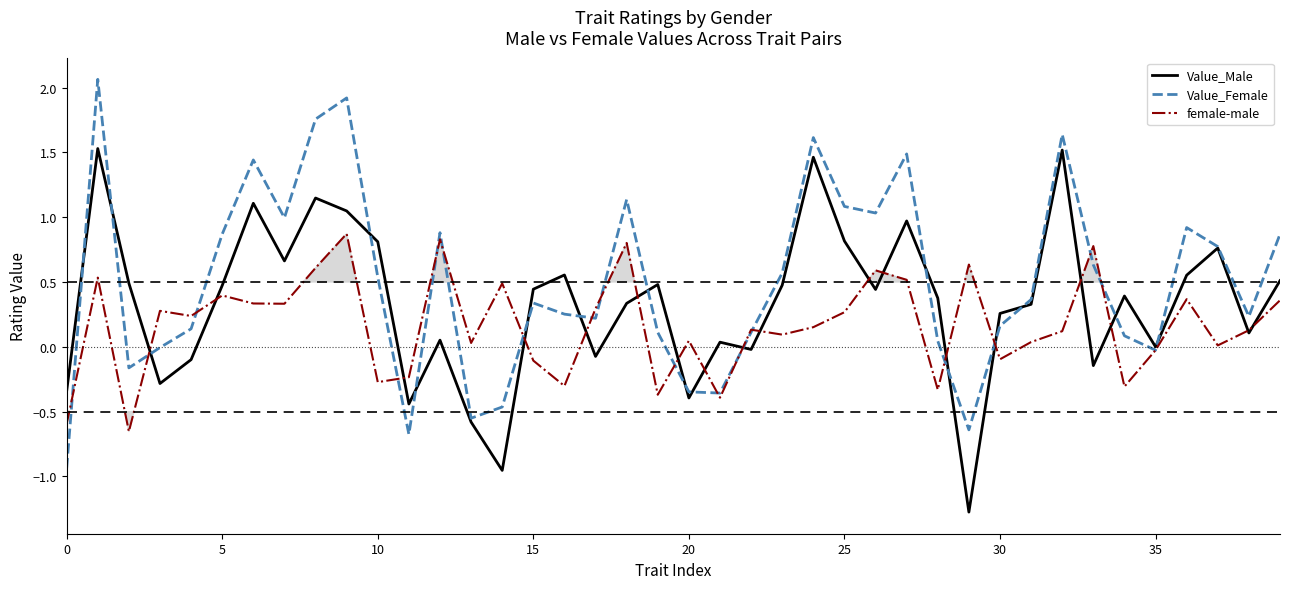

Which series has the largest total across all categories?

Value_Female